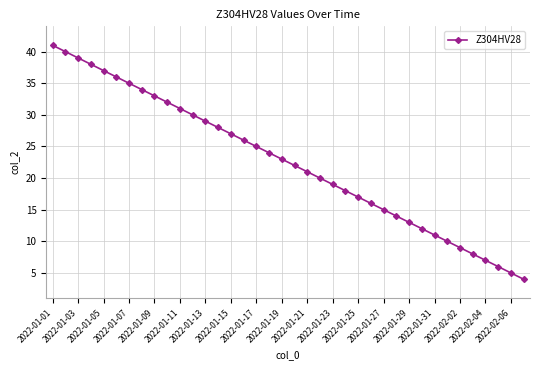

What is the smallest value displayed?

4